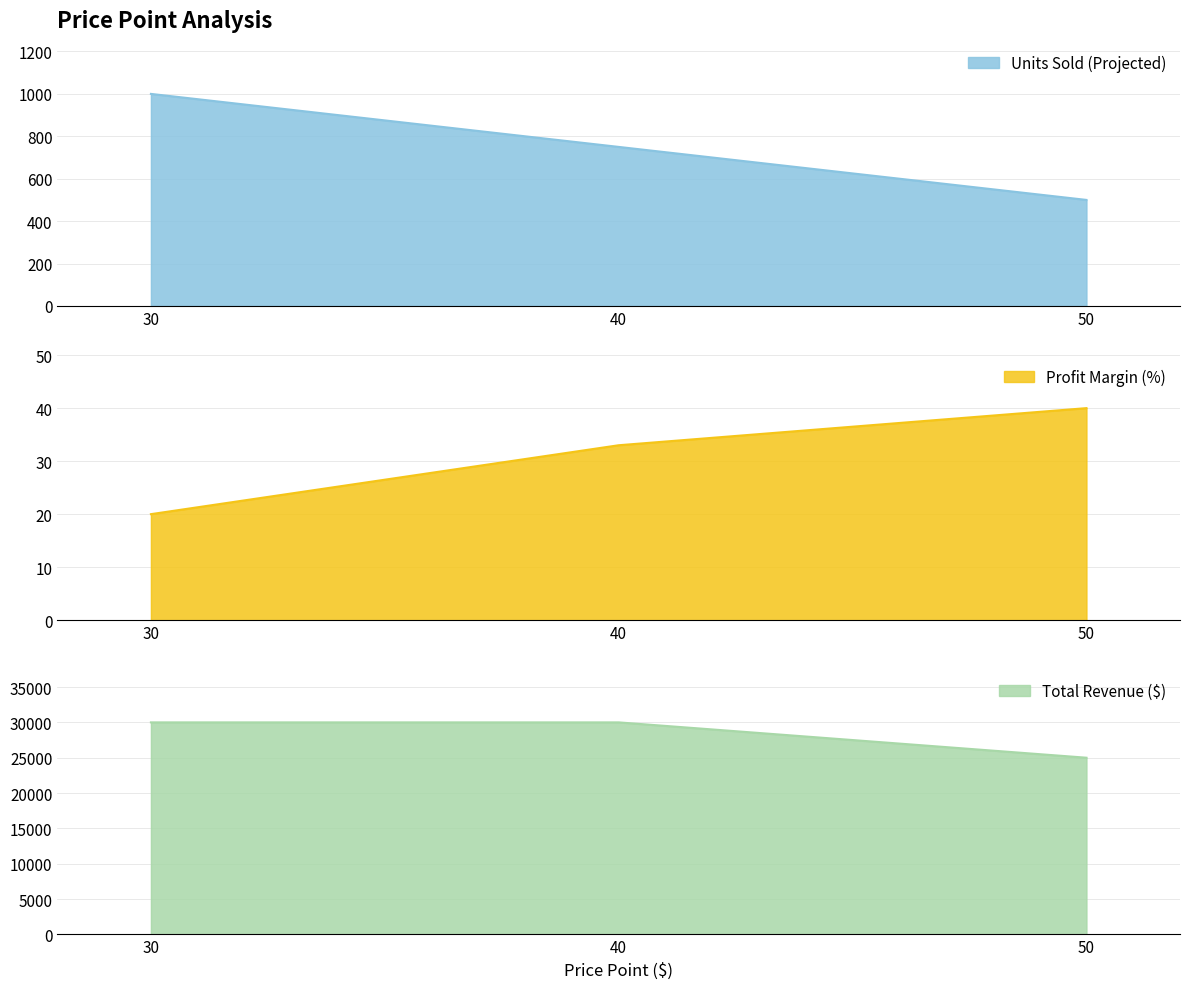

What is the total value across all series at 50?

25540